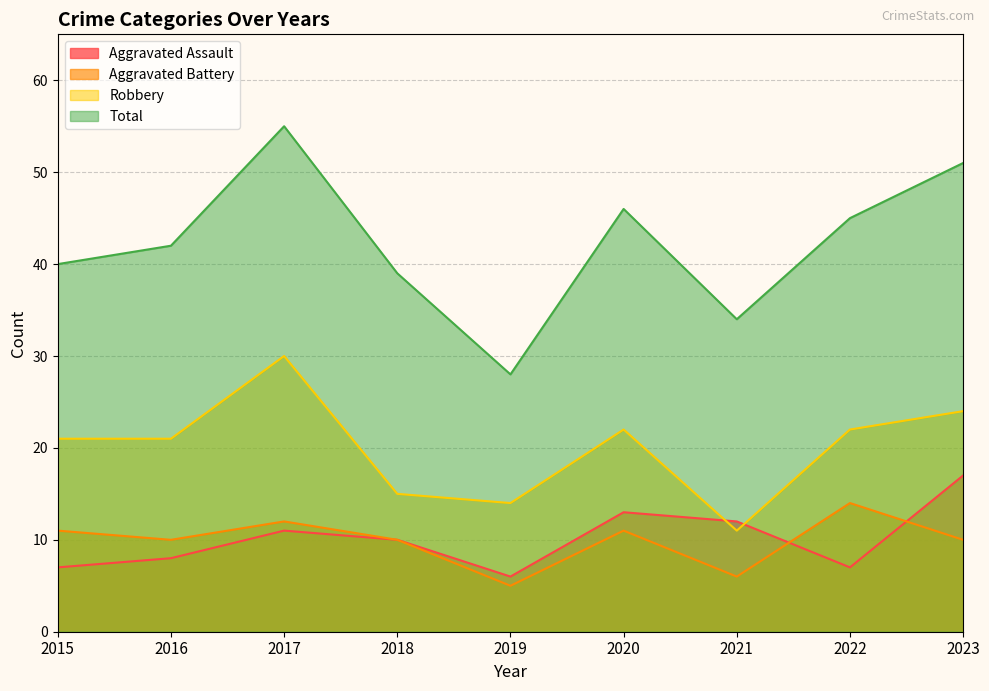

The Robbery series shows 3 at 2019. True or false?

False